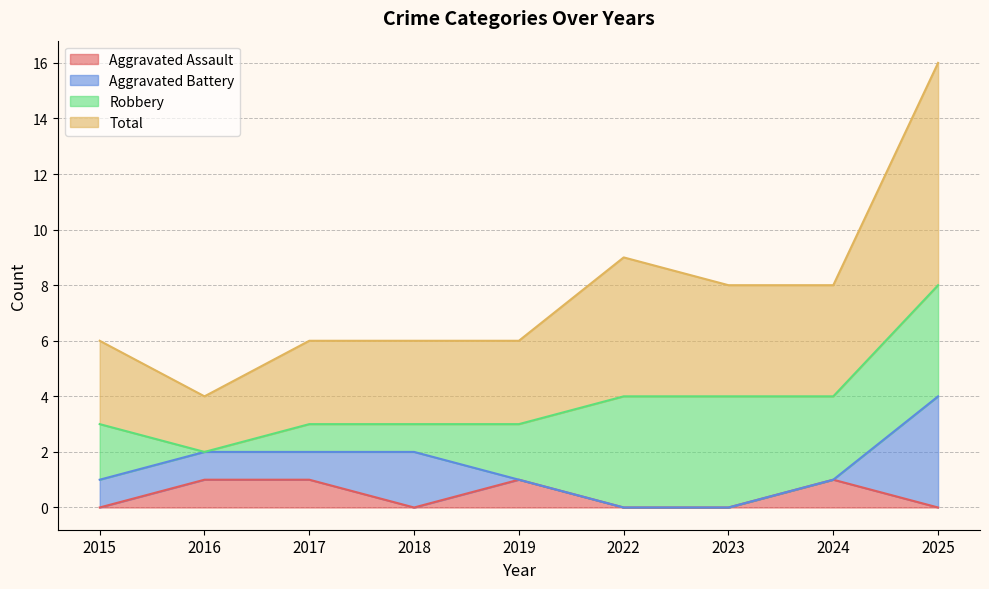

The value of Total at 2016 is 4. True or false?

True